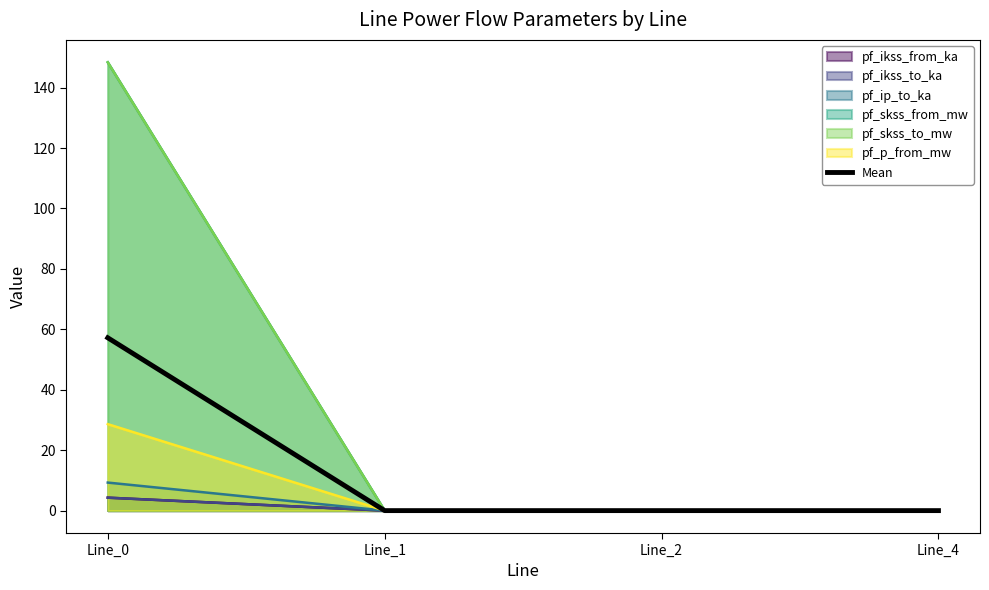

Reading left to right, transcribe all the data shown in this chart.

Line_0=57.2	Line_1=0.0	Line_2=0.0	Line_4=0.0